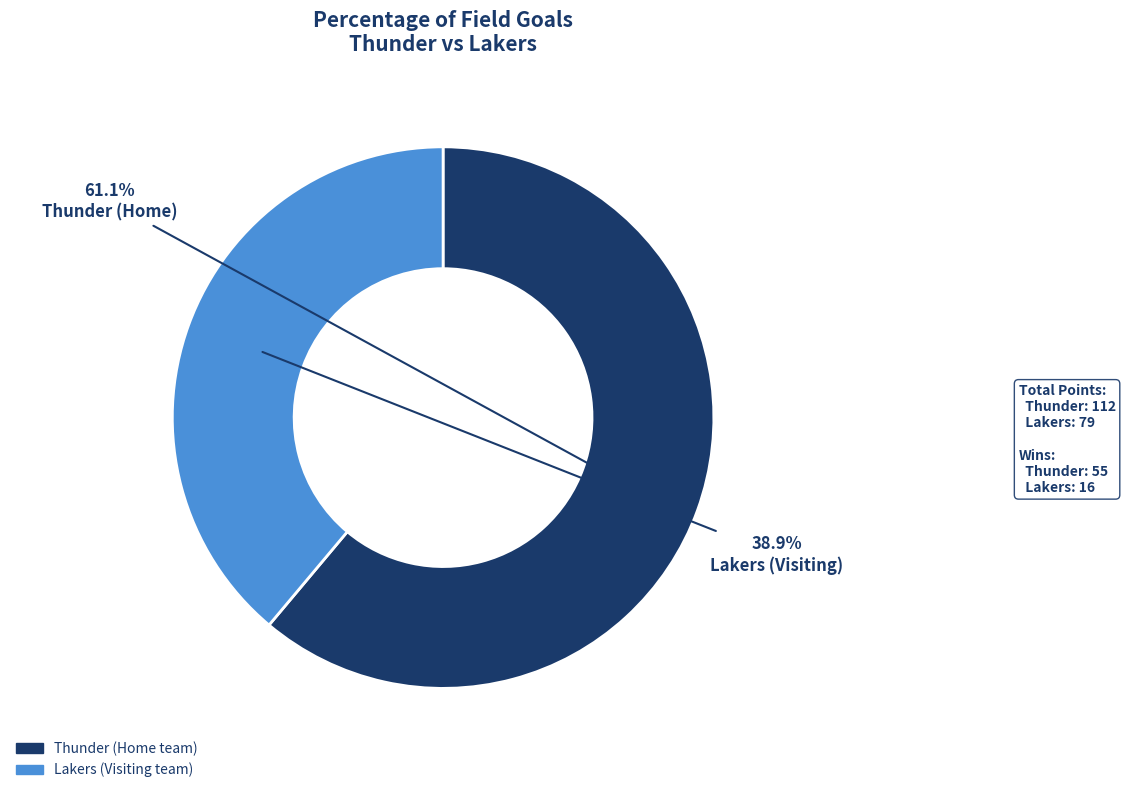

Does any single category account for the majority?

Yes